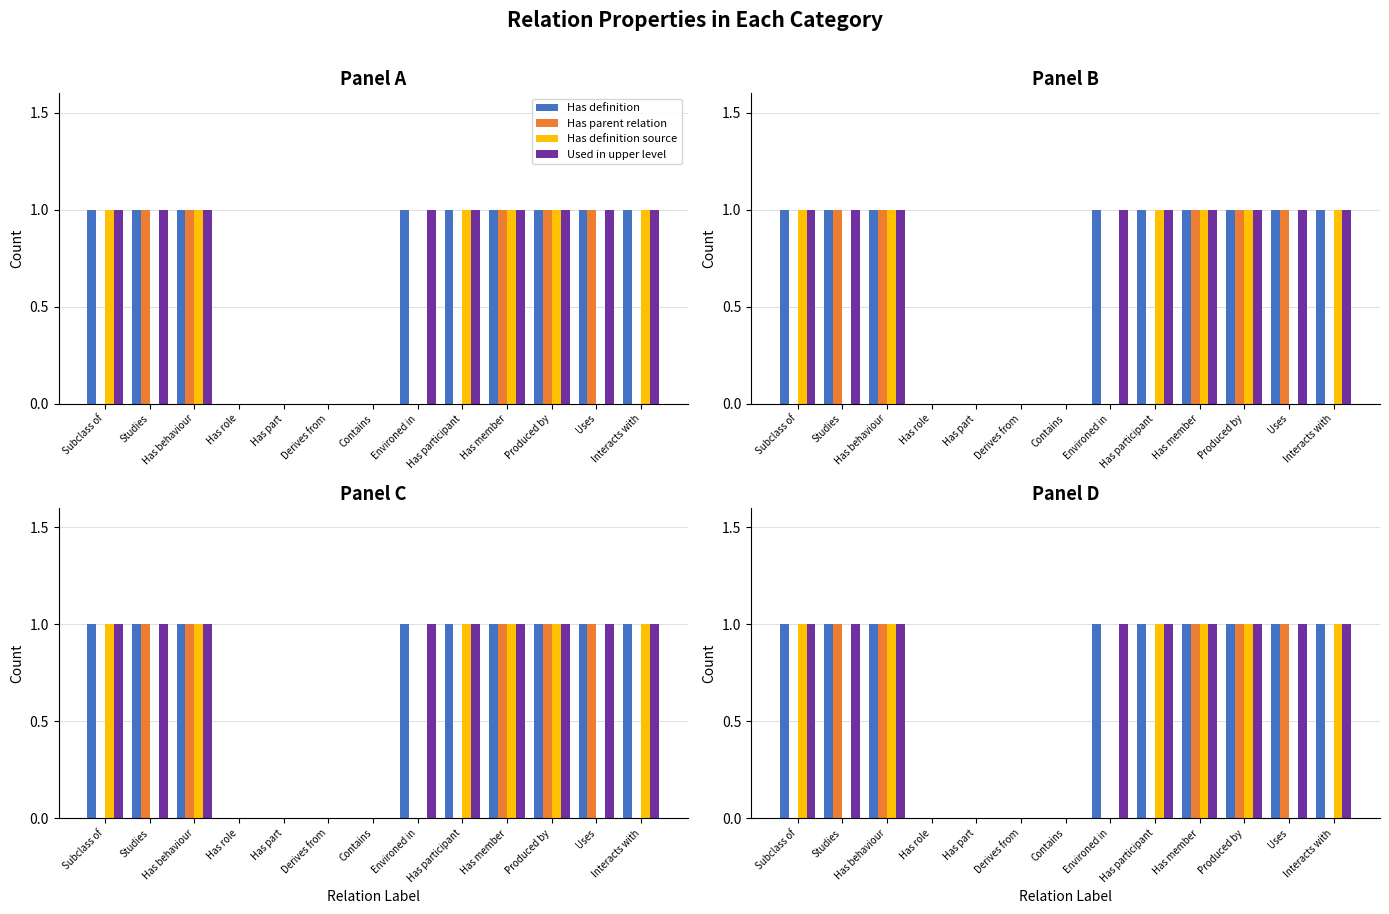

True or false: Has parent relation has a value of 1 at Contains.

False